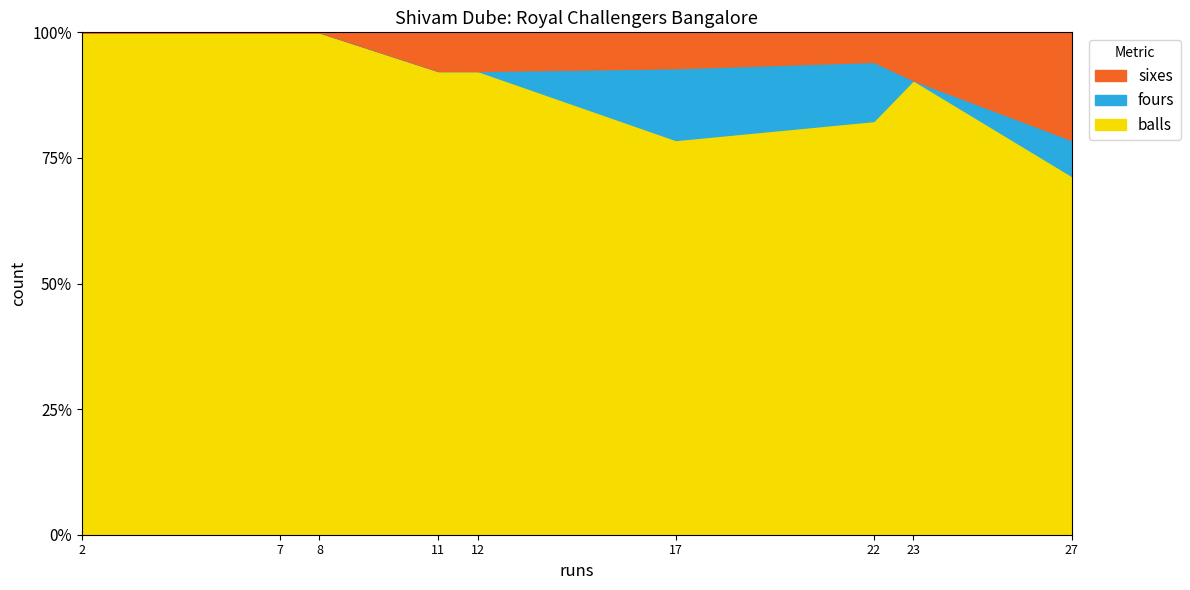

How many lines are shown in the chart?

3